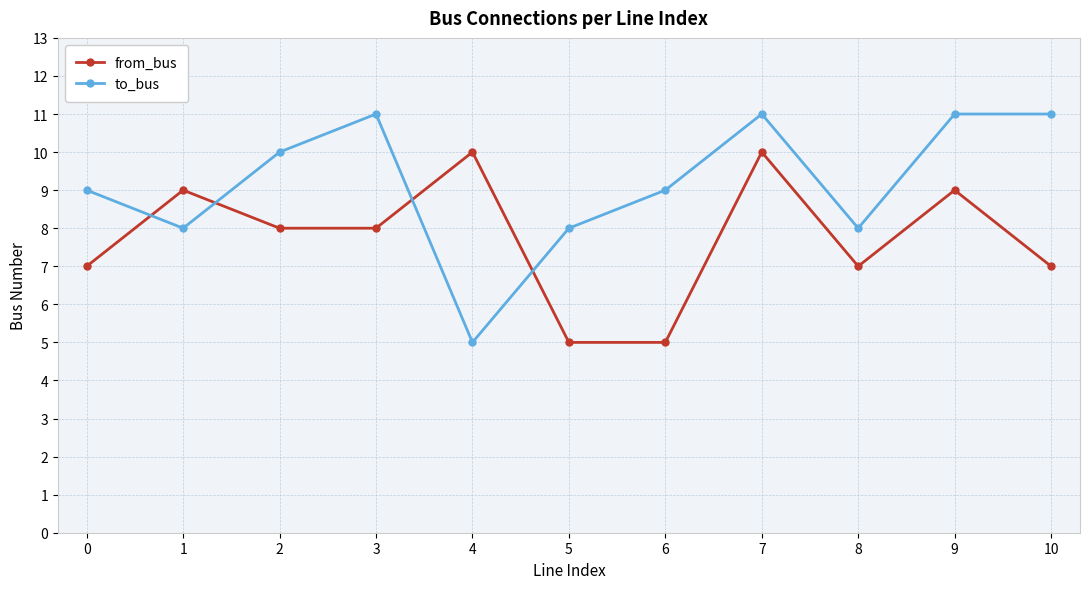

At 1, list the series in order from smallest to largest.

to_bus, from_bus